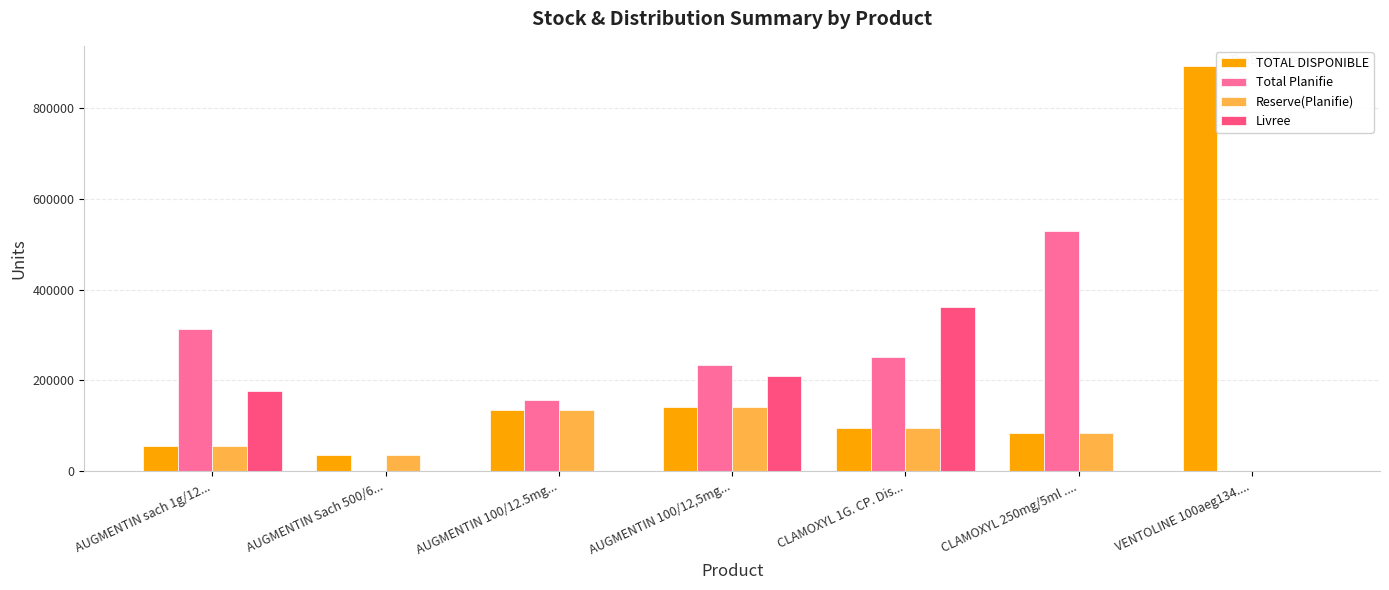

Which label corresponds to the smallest value in the chart?

AUGMENTIN Sach 500/6...